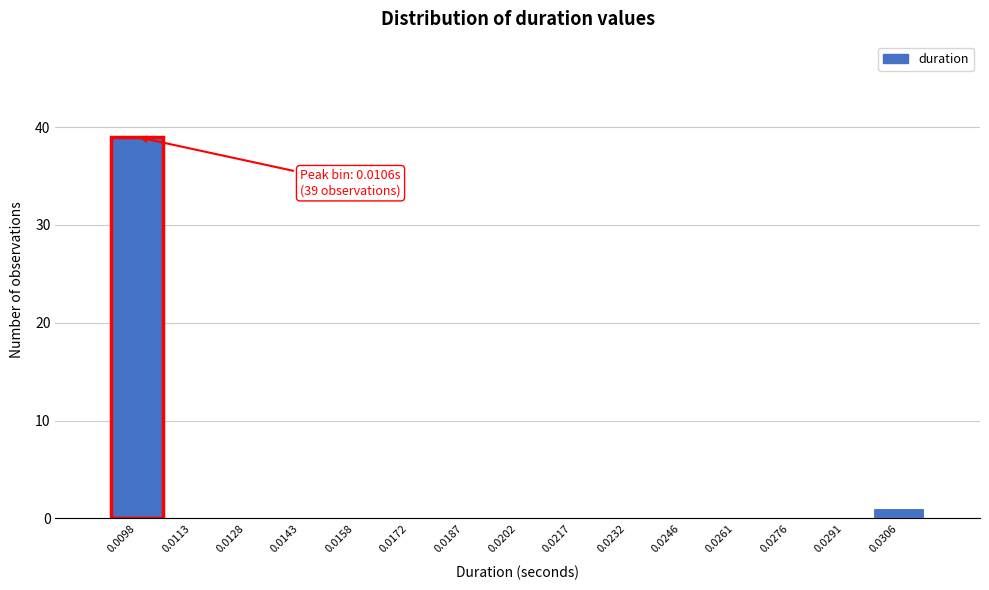

Reading left to right, list all the values displayed in this chart.

0.0098=39	0.0113=0	0.0128=0	0.0143=0	0.0158=0	0.0172=0	0.0187=0	0.0202=0	0.0217=0	0.0232=0	0.0246=0	0.0261=0	0.0276=0	0.0291=0	0.0306=1